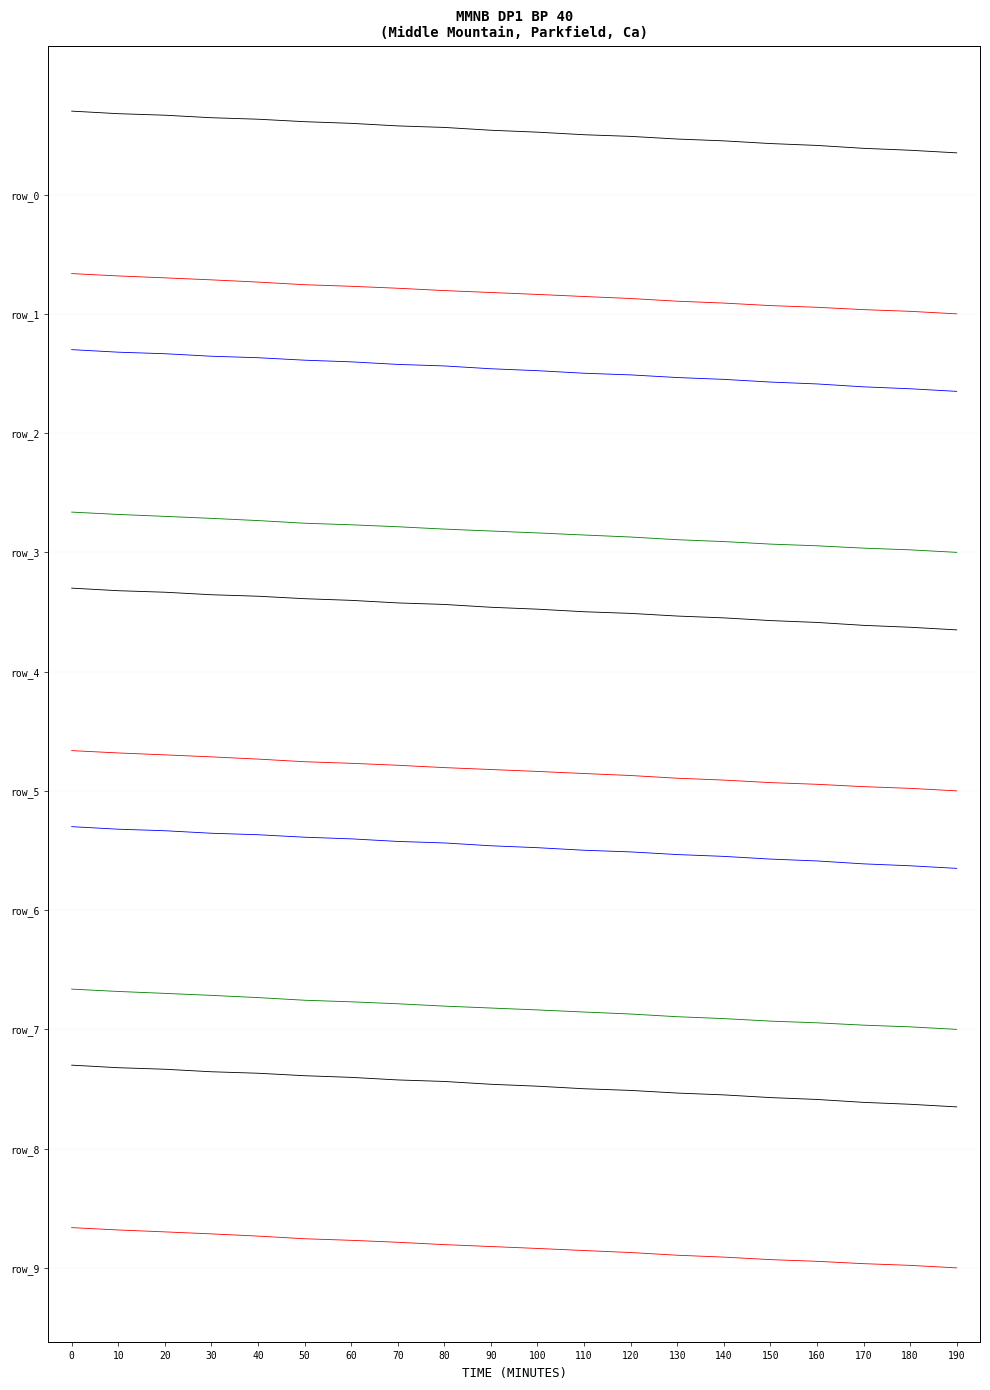

Between 120 and 100, which is larger?

100